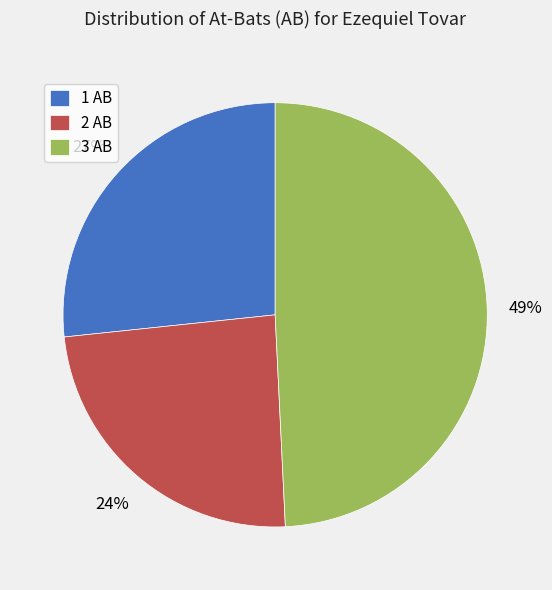

The 2 AB slice represents 24% of the pie. True or false?

True